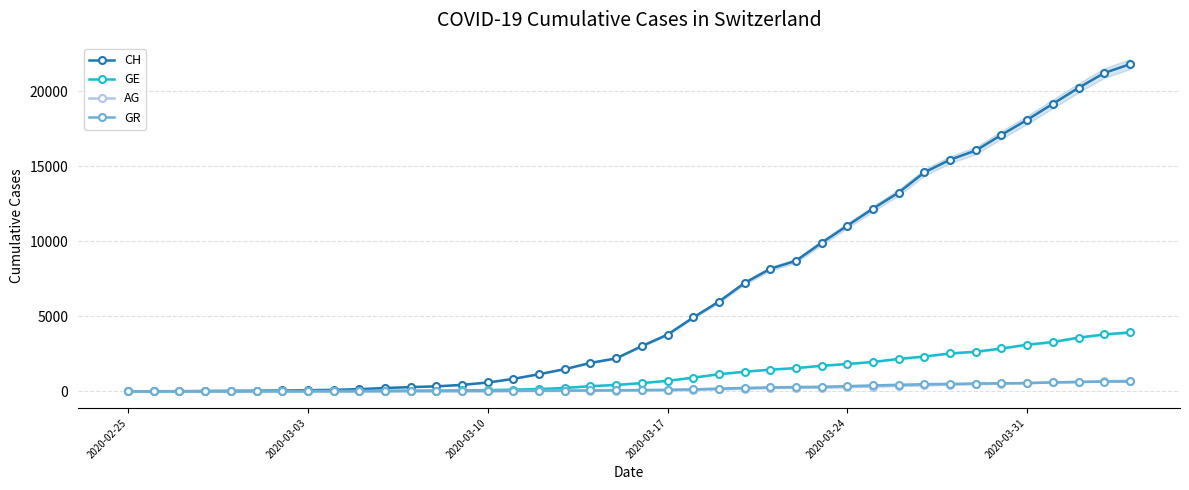

True or false: CH has more than 1 interior local peaks.

False